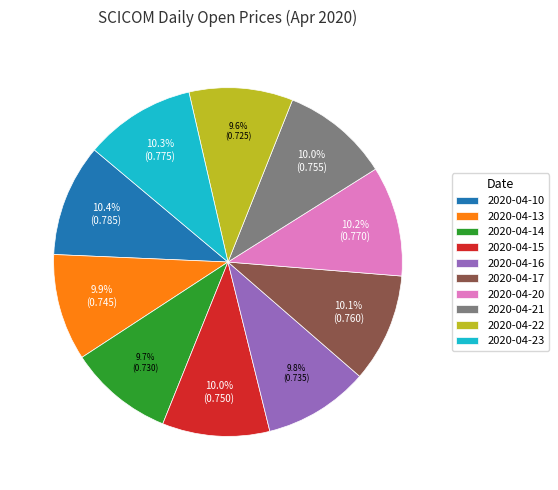

What percentage is the 2020-04-10 slice, to the nearest percent?

10%